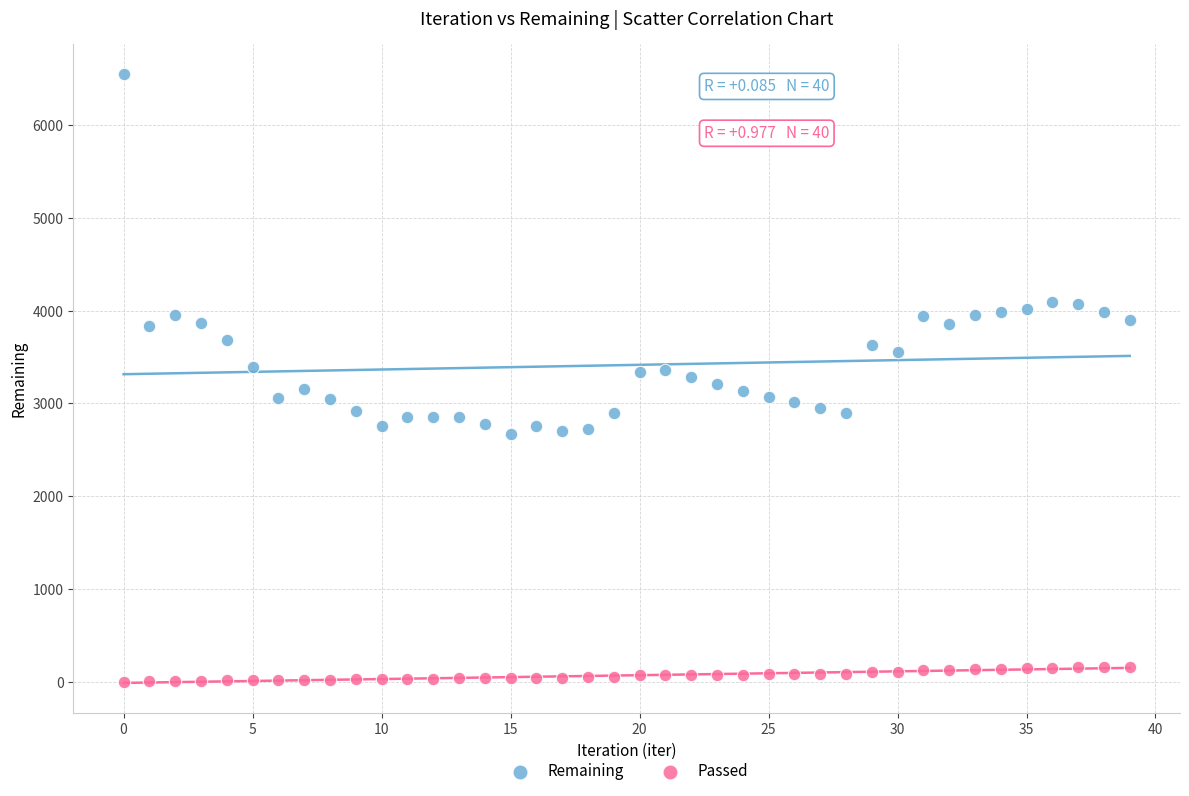

Which series contains the lowest Y value?

Passed